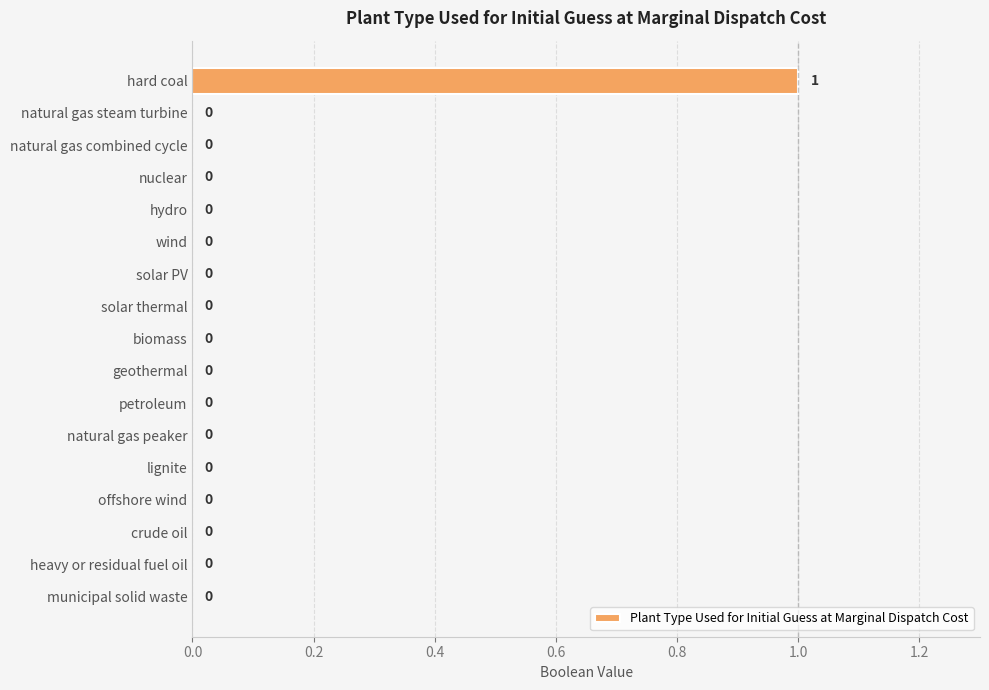

The chart shows a value of 0 at natural gas steam turbine. True or false?

True